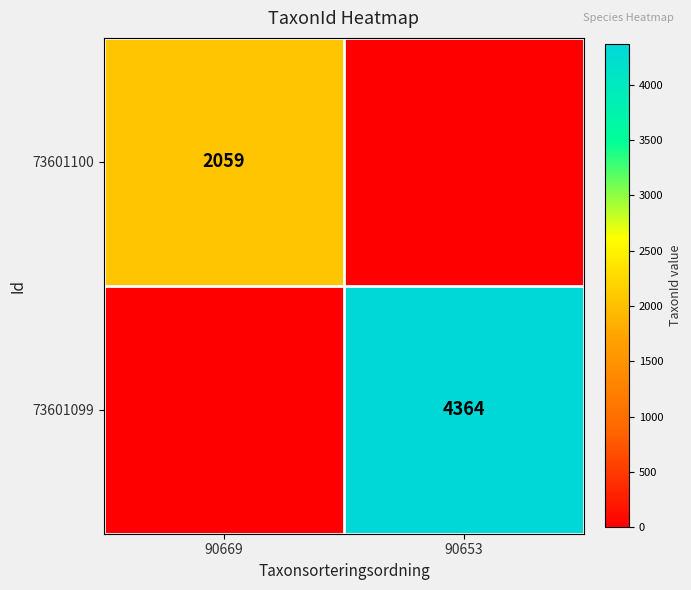

Is the value of 73601100 at 90669 greater than the value of 73601099 at 90653?

No